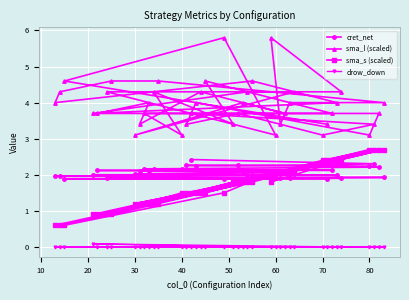

What is the highest value of the drow_down series?

0.1